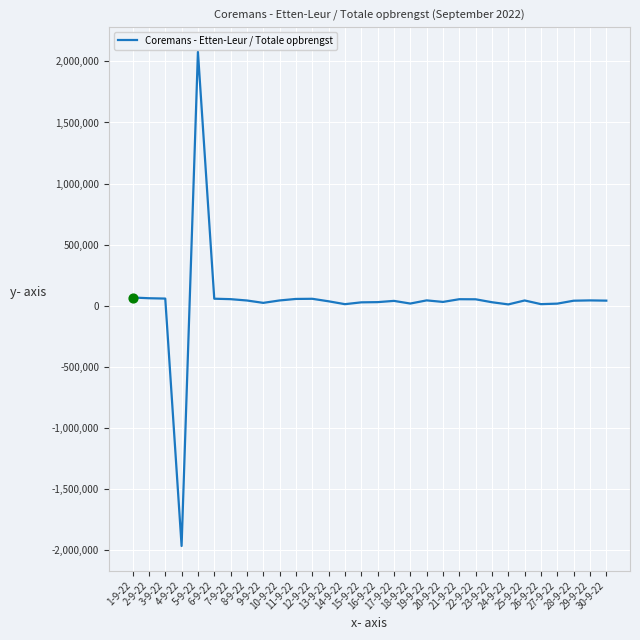

What is the difference between the maximum and minimum values?

4047877